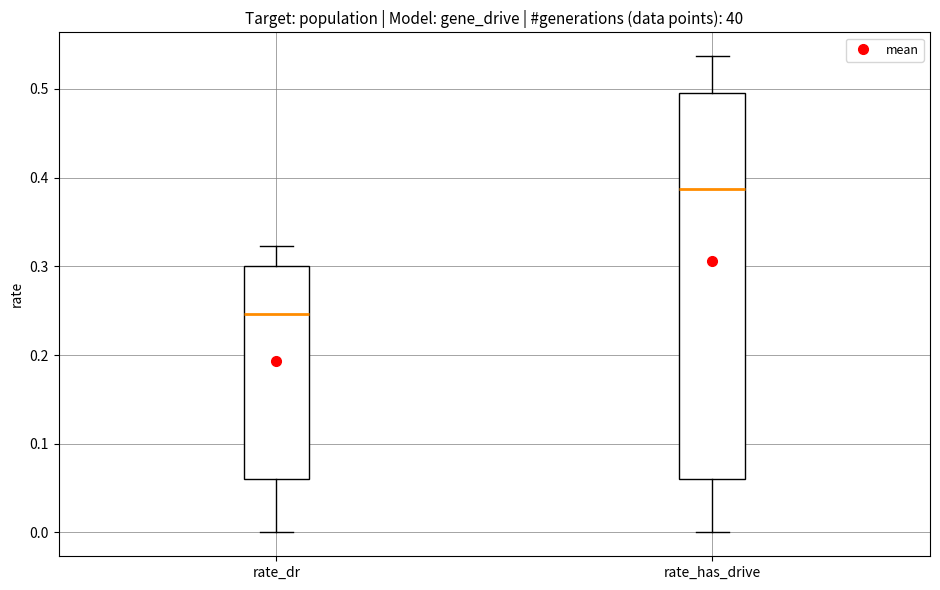

Reading left to right, transcribe this box plot: for each box, give where its median line is, the range the box spans, and where its two whiskers end, as read against the y-axis. The values are not printed on the chart, so give them approximately, as read against the axis.

rate_dr: median 0.25, box 0.06 to 0.30, whiskers 0.00 to 0.32
rate_has_drive: median 0.39, box 0.06 to 0.50, whiskers 0.00 to 0.54